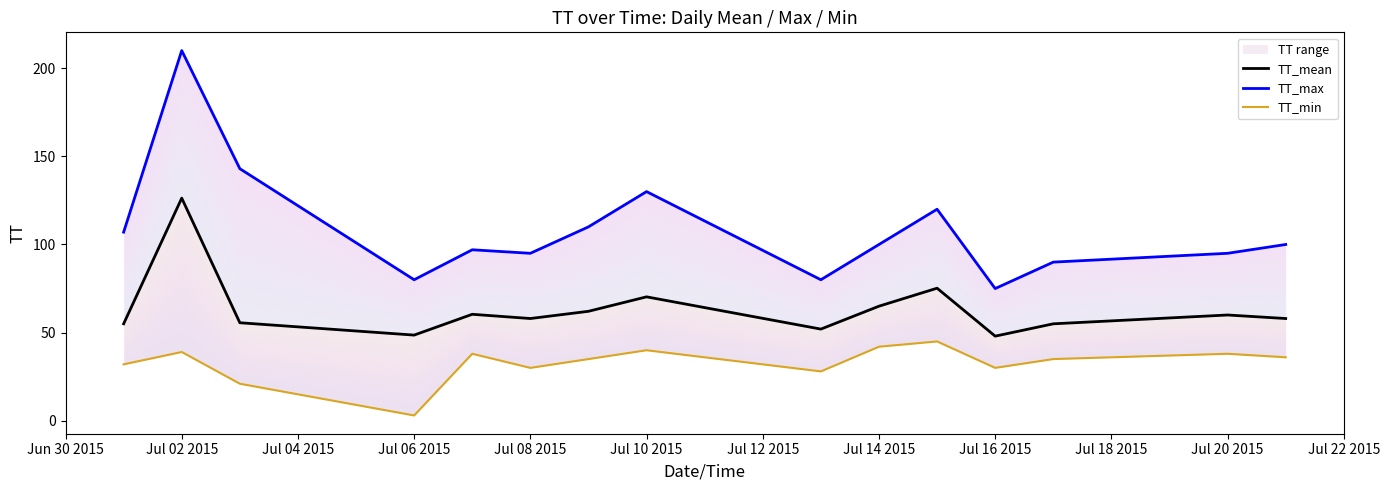

At which label does TT_mean first exceed 58?

Jul 02 2015